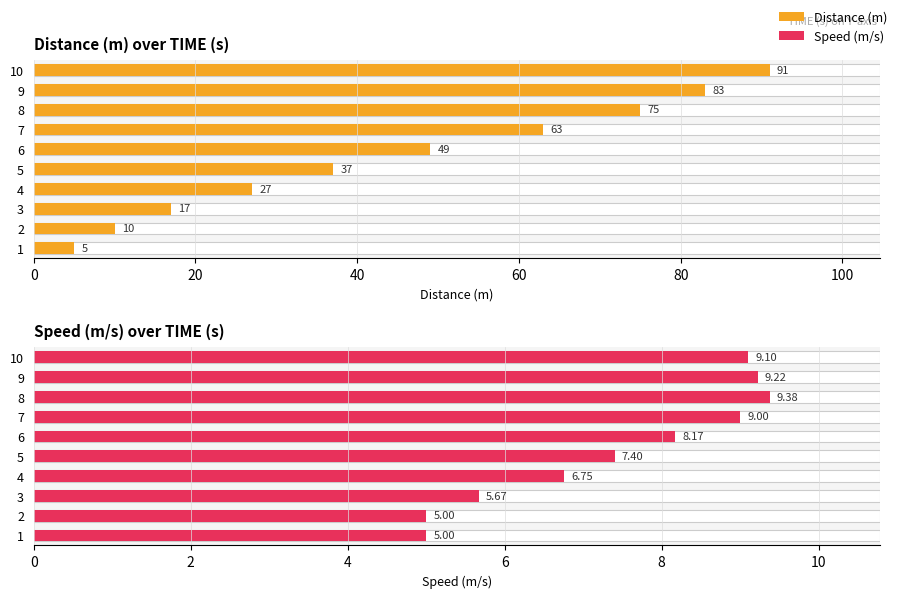

What position from the right is 9?

1